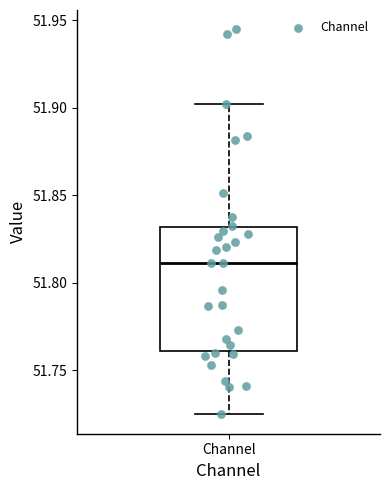

Where does the median line of the box for Channel sit on the y-axis? The values are not printed on the chart, so give them approximately, as read against the axis.

51.810